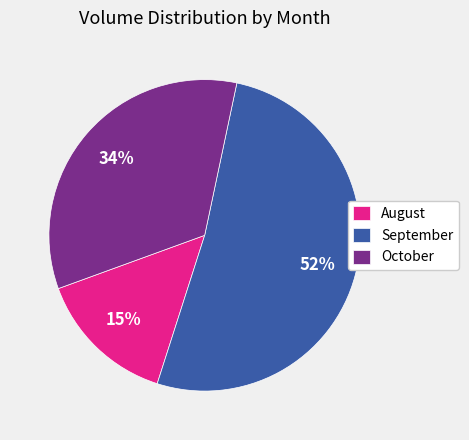

To the nearest percent, what is the difference between the largest and smallest slice percentages?

37%